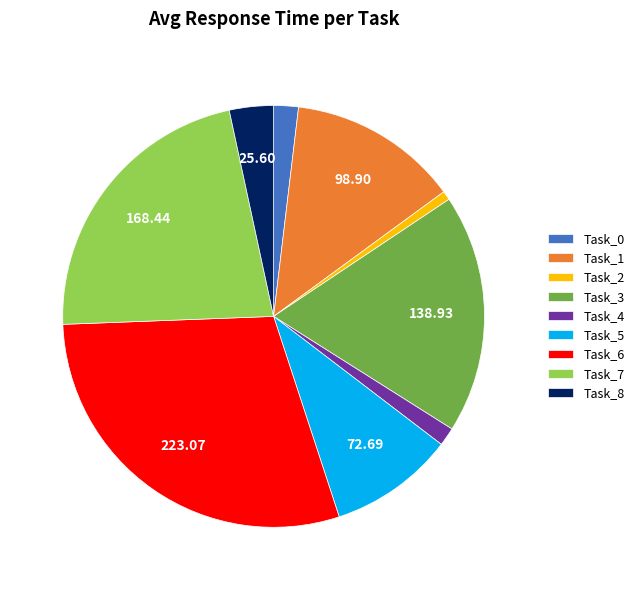

Does any single category account for the majority?

No